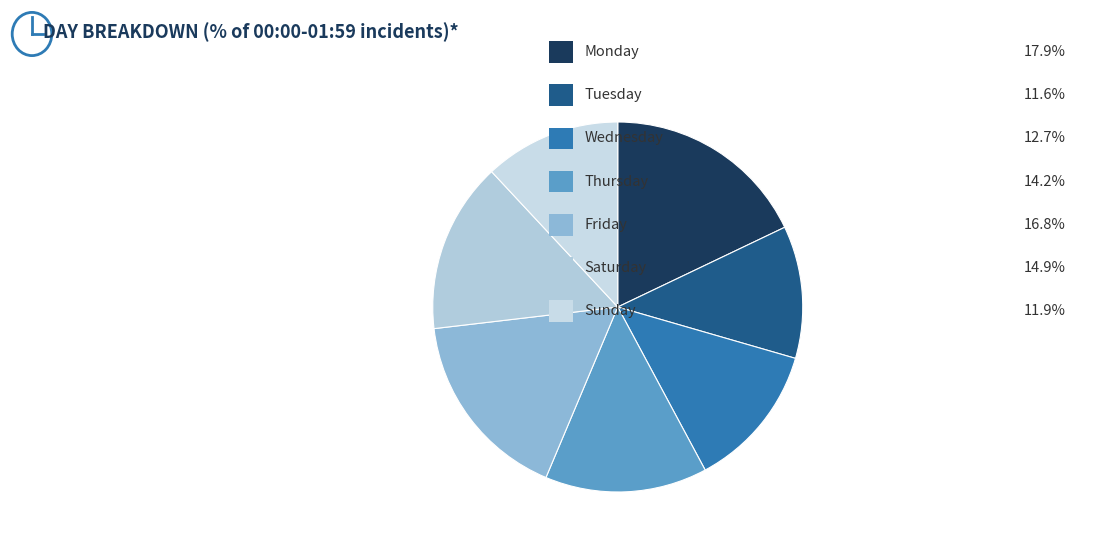

How many slices are in this pie chart?

7